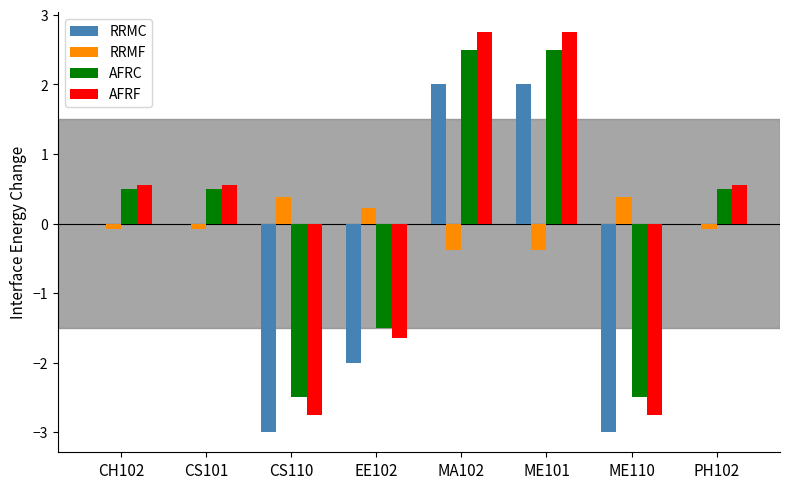

What is the total value across all series at MA102?

6.9